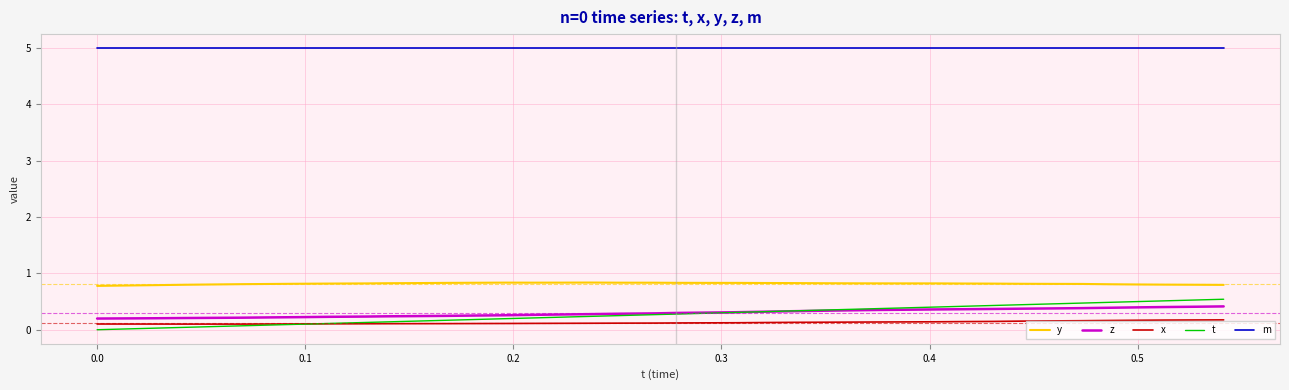

Does the chart display data point markers on the line(s)?

No